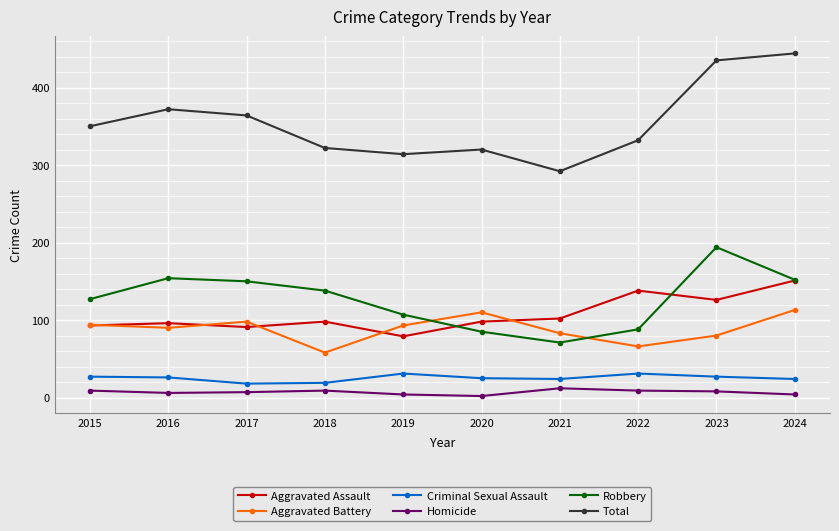

Between 2019 and 2022, which series saw the biggest shift?

Aggravated Assault